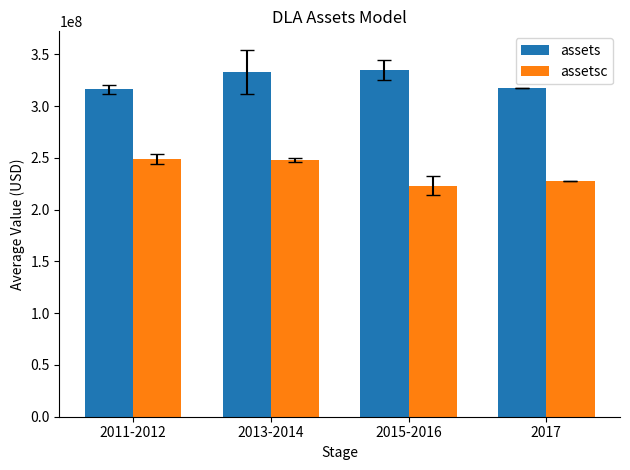

What is the approximate value of assetsc at 2011-2012, to the nearest 50?

248581000